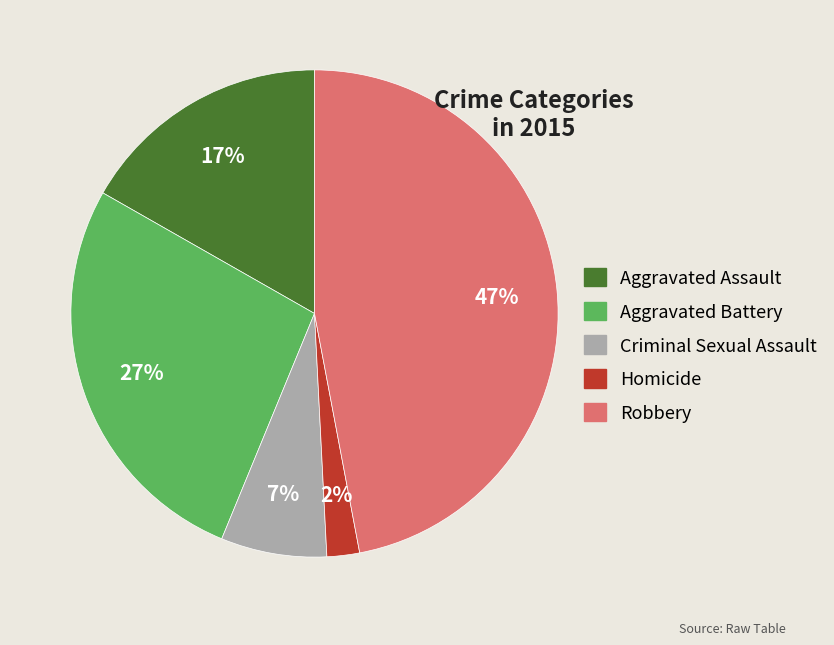

Count the number of slices in the pie.

5